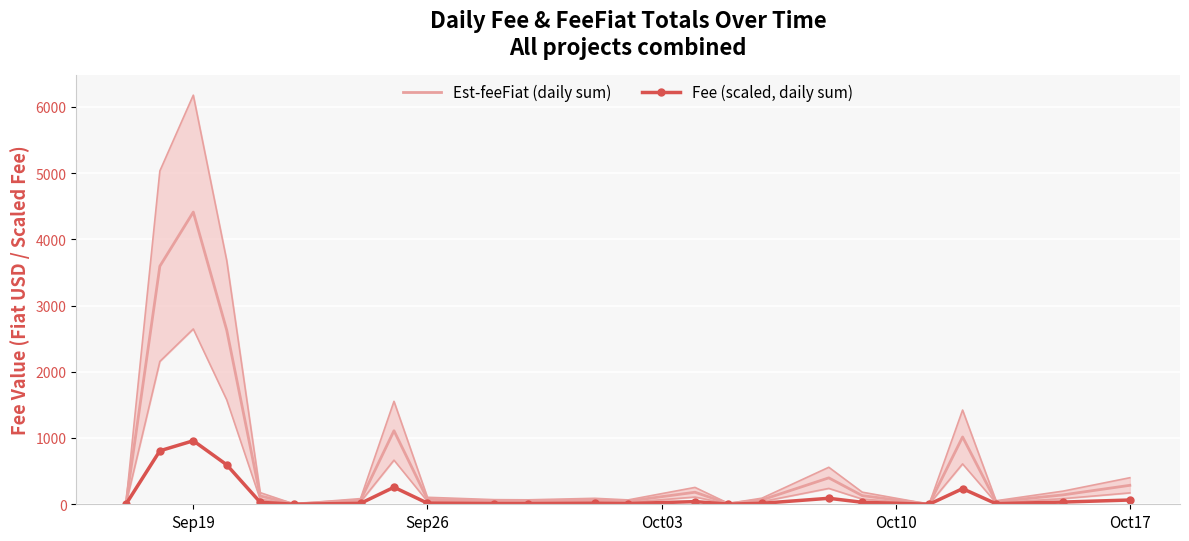

Is this an area chart (filled region under the line)?

No